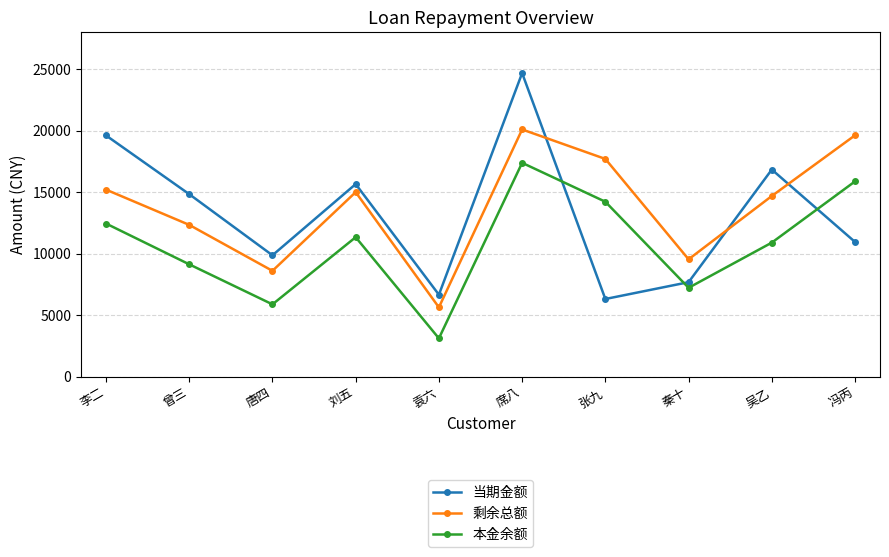

What is the difference between the maximum and second lowest values in the 剩余总额 series?

11495.3